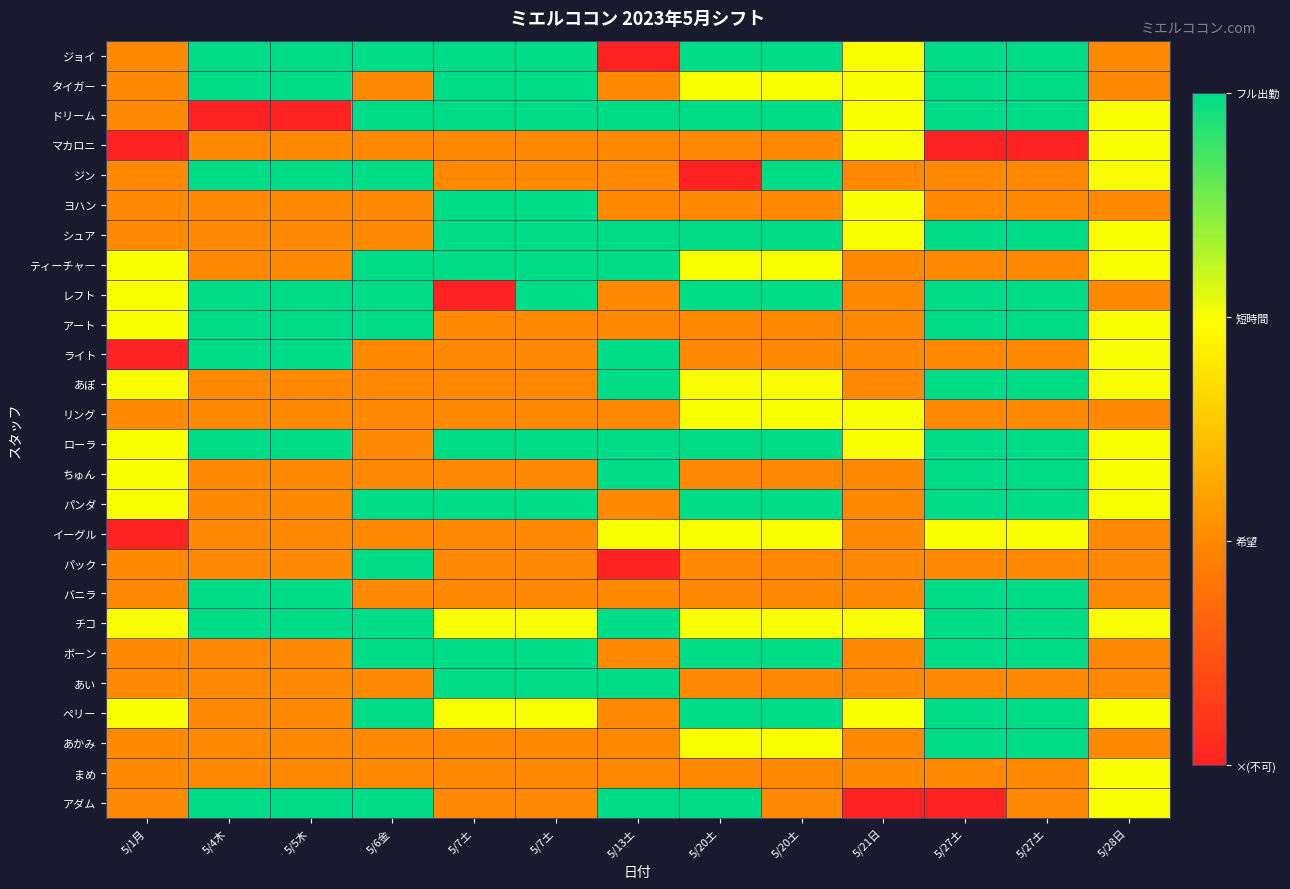

Reading left to right, list all the values displayed in this chart.

ジョイ: 5/1月=1	5/4木=3	5/5木=3	5/6金=3	5/7土=3	5/7土=3	5/13土=0	5/20土=3	5/20土=3	5/21日=2	5/27土=3	5/27土=3	5/28日=1
タイガー: 5/1月=1	5/4木=3	5/5木=3	5/6金=1	5/7土=3	5/7土=3	5/13土=1	5/20土=2	5/20土=2	5/21日=2	5/27土=3	5/27土=3	5/28日=1
ドリーム: 5/1月=1	5/4木=0	5/5木=0	5/6金=3	5/7土=3	5/7土=3	5/13土=3	5/20土=3	5/20土=3	5/21日=2	5/27土=3	5/27土=3	5/28日=2
マカロニ: 5/1月=0	5/4木=1	5/5木=1	5/6金=1	5/7土=1	5/7土=1	5/13土=1	5/20土=1	5/20土=1	5/21日=2	5/27土=0	5/27土=0	5/28日=2
ジン: 5/1月=1	5/4木=3	5/5木=3	5/6金=3	5/7土=1	5/7土=1	5/13土=1	5/20土=0	5/20土=3	5/21日=1	5/27土=1	5/27土=1	5/28日=2
ヨハン: 5/1月=1	5/4木=1	5/5木=1	5/6金=1	5/7土=3	5/7土=3	5/13土=1	5/20土=1	5/20土=1	5/21日=2	5/27土=1	5/27土=1	5/28日=1
シュア: 5/1月=1	5/4木=1	5/5木=1	5/6金=1	5/7土=3	5/7土=3	5/13土=3	5/20土=3	5/20土=3	5/21日=2	5/27土=3	5/27土=3	5/28日=2
ティーチャー: 5/1月=2	5/4木=1	5/5木=1	5/6金=3	5/7土=3	5/7土=3	5/13土=3	5/20土=2	5/20土=2	5/21日=1	5/27土=1	5/27土=1	5/28日=2
レフト: 5/1月=2	5/4木=3	5/5木=3	5/6金=3	5/7土=0	5/7土=3	5/13土=1	5/20土=3	5/20土=3	5/21日=1	5/27土=3	5/27土=3	5/28日=1
アート: 5/1月=2	5/4木=3	5/5木=3	5/6金=3	5/7土=1	5/7土=1	5/13土=1	5/20土=1	5/20土=1	5/21日=1	5/27土=3	5/27土=3	5/28日=2
ライト: 5/1月=0	5/4木=3	5/5木=3	5/6金=1	5/7土=1	5/7土=1	5/13土=3	5/20土=1	5/20土=1	5/21日=1	5/27土=1	5/27土=1	5/28日=2
あぽ: 5/1月=2	5/4木=1	5/5木=1	5/6金=1	5/7土=1	5/7土=1	5/13土=3	5/20土=2	5/20土=2	5/21日=1	5/27土=3	5/27土=3	5/28日=2
リング: 5/1月=1	5/4木=1	5/5木=1	5/6金=1	5/7土=1	5/7土=1	5/13土=1	5/20土=2	5/20土=2	5/21日=2	5/27土=1	5/27土=1	5/28日=1
ローラ: 5/1月=2	5/4木=3	5/5木=3	5/6金=1	5/7土=3	5/7土=3	5/13土=3	5/20土=3	5/20土=3	5/21日=2	5/27土=3	5/27土=3	5/28日=2
ちゅん: 5/1月=2	5/4木=1	5/5木=1	5/6金=1	5/7土=1	5/7土=1	5/13土=3	5/20土=1	5/20土=1	5/21日=1	5/27土=3	5/27土=3	5/28日=2
パンダ: 5/1月=2	5/4木=1	5/5木=1	5/6金=3	5/7土=3	5/7土=3	5/13土=1	5/20土=3	5/20土=3	5/21日=1	5/27土=3	5/27土=3	5/28日=2
イーグル: 5/1月=0	5/4木=1	5/5木=1	5/6金=1	5/7土=1	5/7土=1	5/13土=2	5/20土=2	5/20土=2	5/21日=1	5/27土=2	5/27土=2	5/28日=1
パック: 5/1月=1	5/4木=1	5/5木=1	5/6金=3	5/7土=1	5/7土=1	5/13土=0	5/20土=1	5/20土=1	5/21日=1	5/27土=1	5/27土=1	5/28日=1
バニラ: 5/1月=1	5/4木=3	5/5木=3	5/6金=1	5/7土=1	5/7土=1	5/13土=1	5/20土=1	5/20土=1	5/21日=1	5/27土=3	5/27土=3	5/28日=1
チコ: 5/1月=2	5/4木=3	5/5木=3	5/6金=3	5/7土=2	5/7土=2	5/13土=3	5/20土=2	5/20土=2	5/21日=2	5/27土=3	5/27土=3	5/28日=2
ボーン: 5/1月=1	5/4木=1	5/5木=1	5/6金=3	5/7土=3	5/7土=3	5/13土=1	5/20土=3	5/20土=3	5/21日=1	5/27土=3	5/27土=3	5/28日=1
あい: 5/1月=1	5/4木=1	5/5木=1	5/6金=1	5/7土=3	5/7土=3	5/13土=3	5/20土=1	5/20土=1	5/21日=1	5/27土=1	5/27土=1	5/28日=1
ペリー: 5/1月=2	5/4木=1	5/5木=1	5/6金=3	5/7土=2	5/7土=2	5/13土=1	5/20土=3	5/20土=3	5/21日=2	5/27土=3	5/27土=3	5/28日=2
あかみ: 5/1月=1	5/4木=1	5/5木=1	5/6金=1	5/7土=1	5/7土=1	5/13土=1	5/20土=2	5/20土=2	5/21日=1	5/27土=3	5/27土=3	5/28日=1
まめ: 5/1月=1	5/4木=1	5/5木=1	5/6金=1	5/7土=1	5/7土=1	5/13土=1	5/20土=1	5/20土=1	5/21日=1	5/27土=1	5/27土=1	5/28日=2
アダム: 5/1月=1	5/4木=3	5/5木=3	5/6金=3	5/7土=1	5/7土=1	5/13土=3	5/20土=3	5/20土=1	5/21日=0	5/27土=0	5/27土=1	5/28日=2